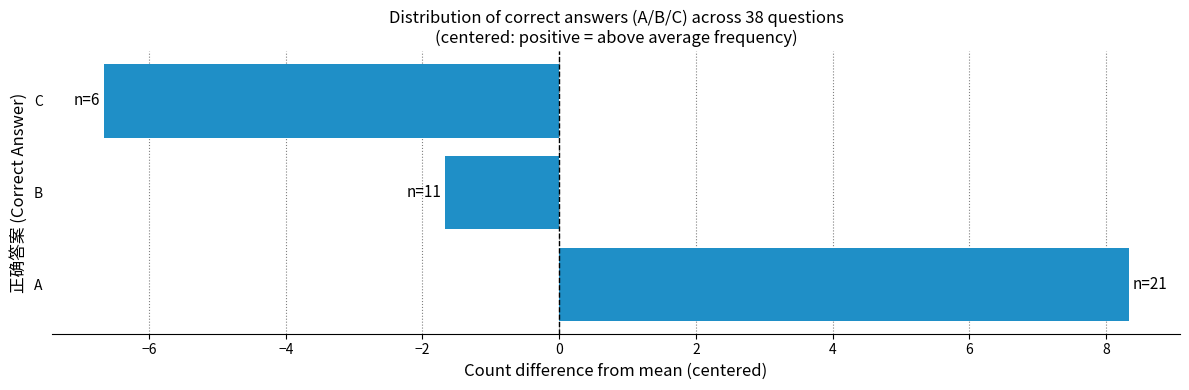

What is the sum of the values at A and C?

1.7